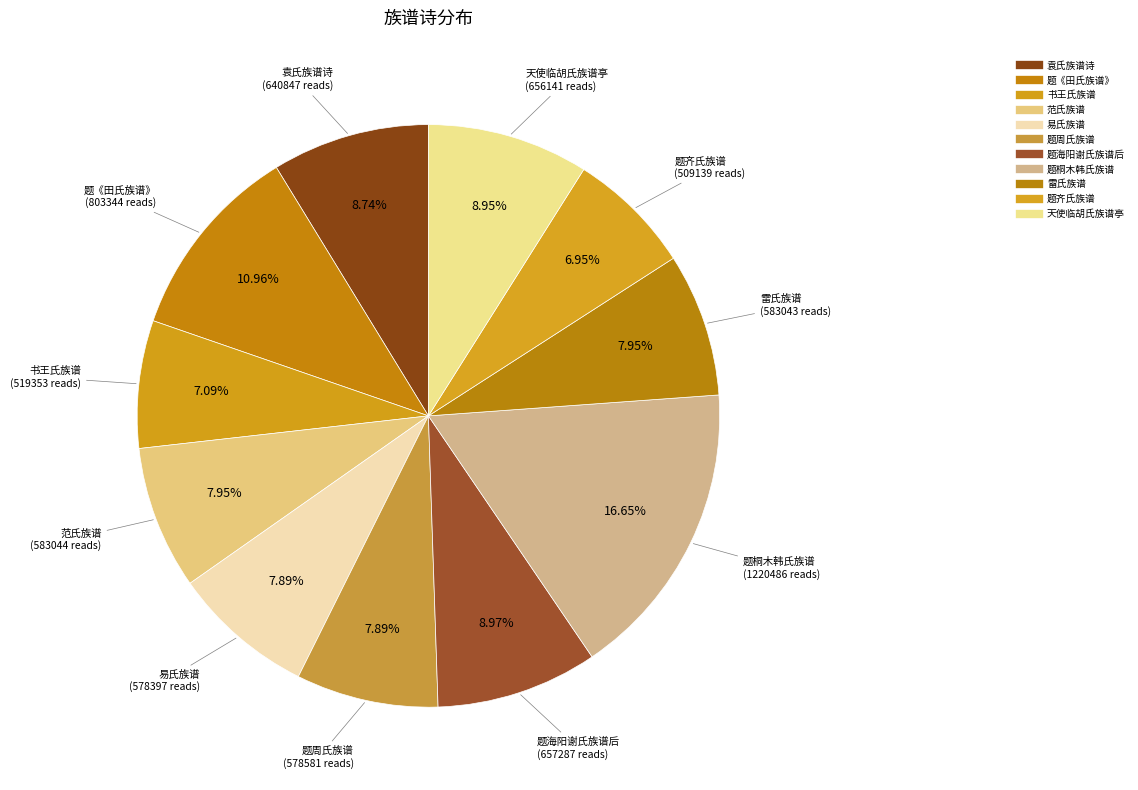

How many slices are in this pie chart?

11